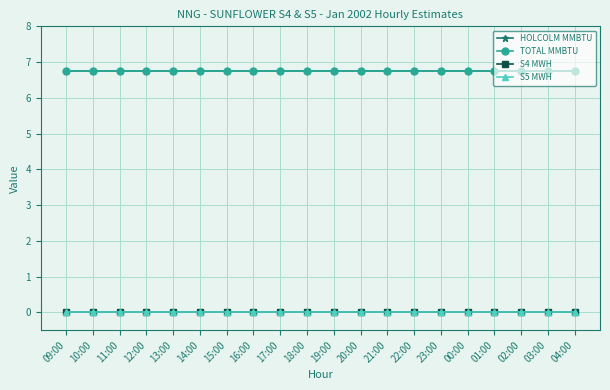

At how many categories does at least one series exceed 4?

20